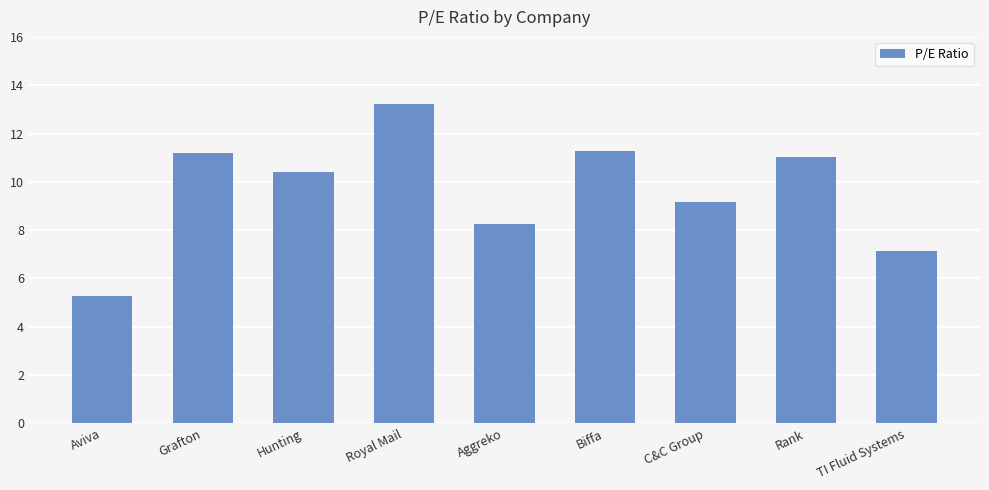

Is it true that the value at Royal Mail is 13.2?

True